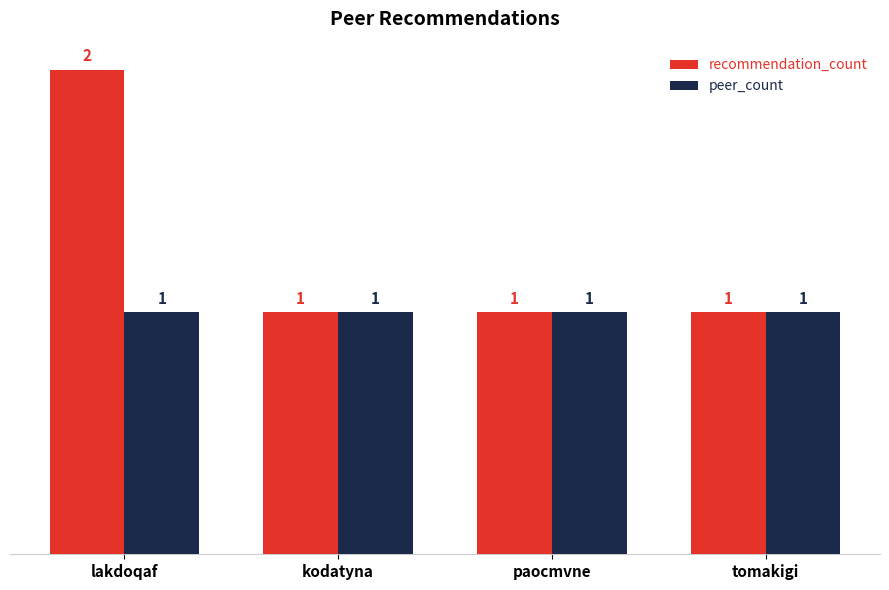

How many distinct data groups are displayed?

2